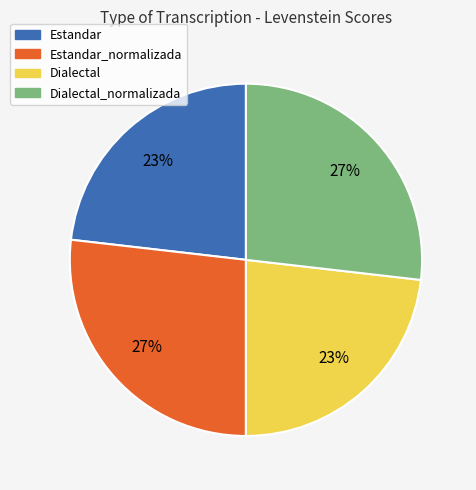

True or false: Dialectal_normalizada accounts for 41% of the total.

False